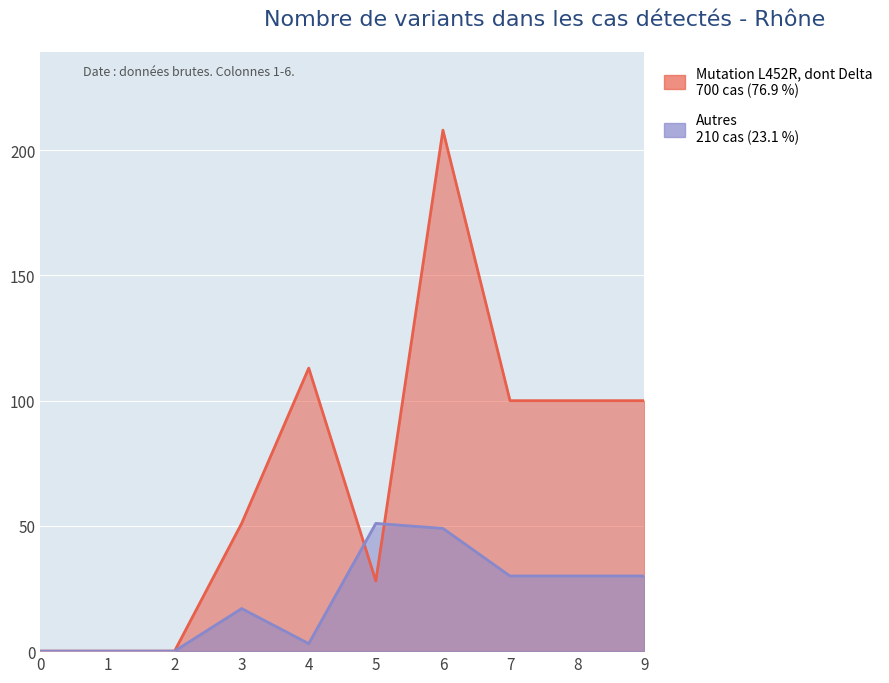

Count the number of categories in the chart.

10